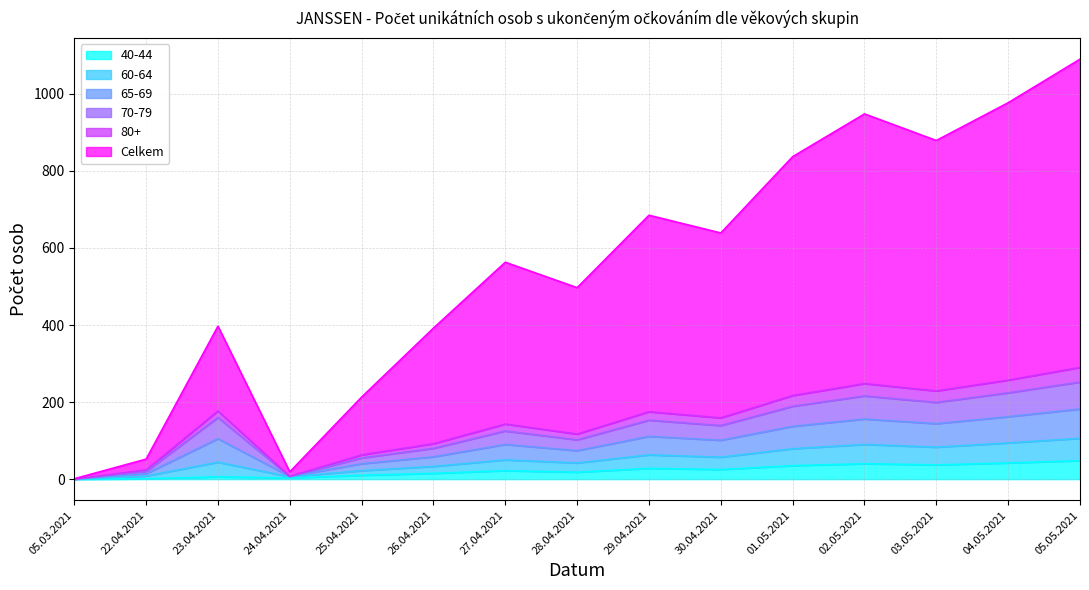

What is the label of the 3rd point from the right?

03.05.2021